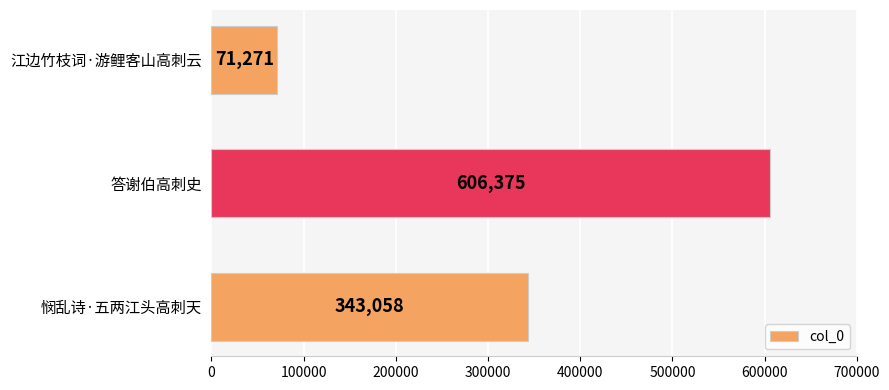

What is the sum of the values at 江边竹枝词·游鲤客山高刺云 and 悯乱诗·五两江头高刺天?

414329